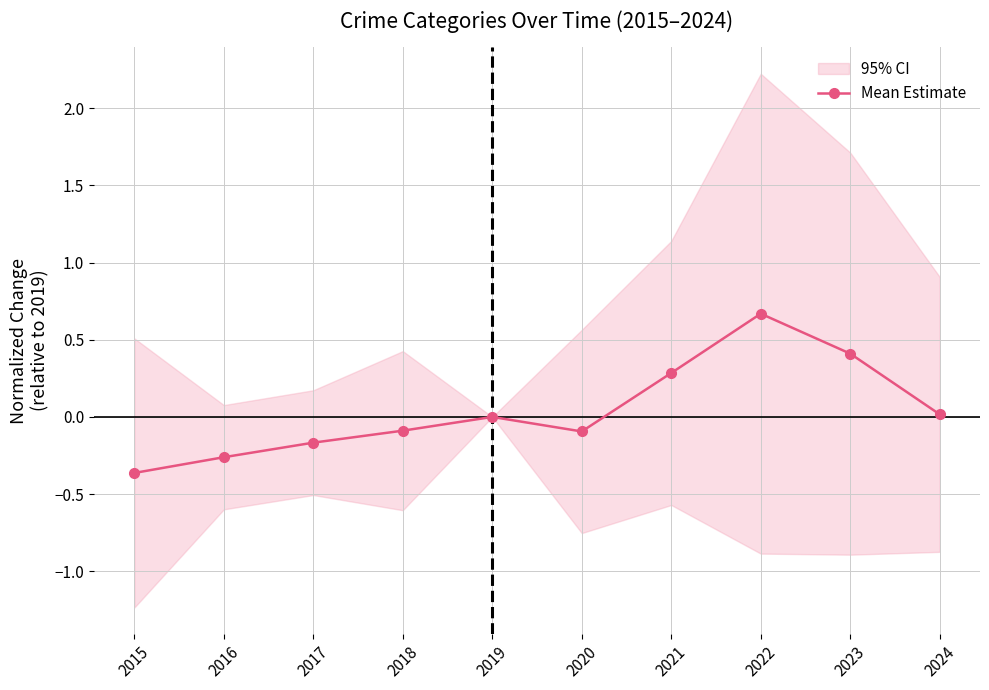

List the labels in order of value, smallest first.

2015, 2016, 2017, 2020, 2018, 2019, 2024, 2021, 2023, 2022